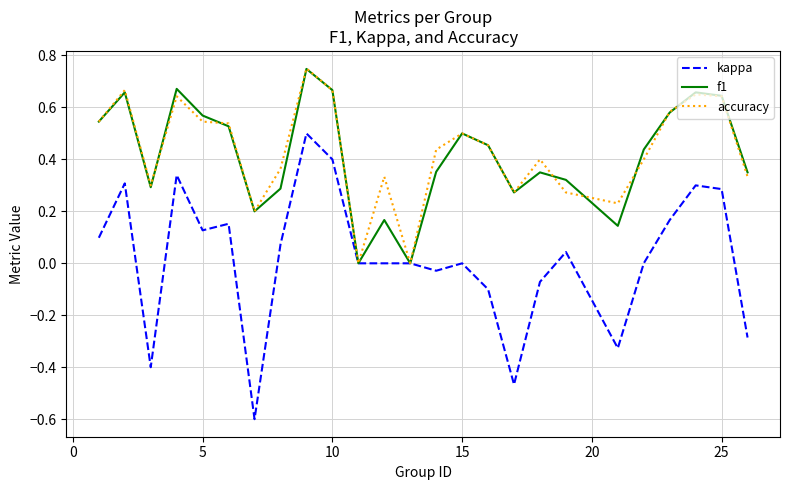

Which series has the widest spread of values?

kappa